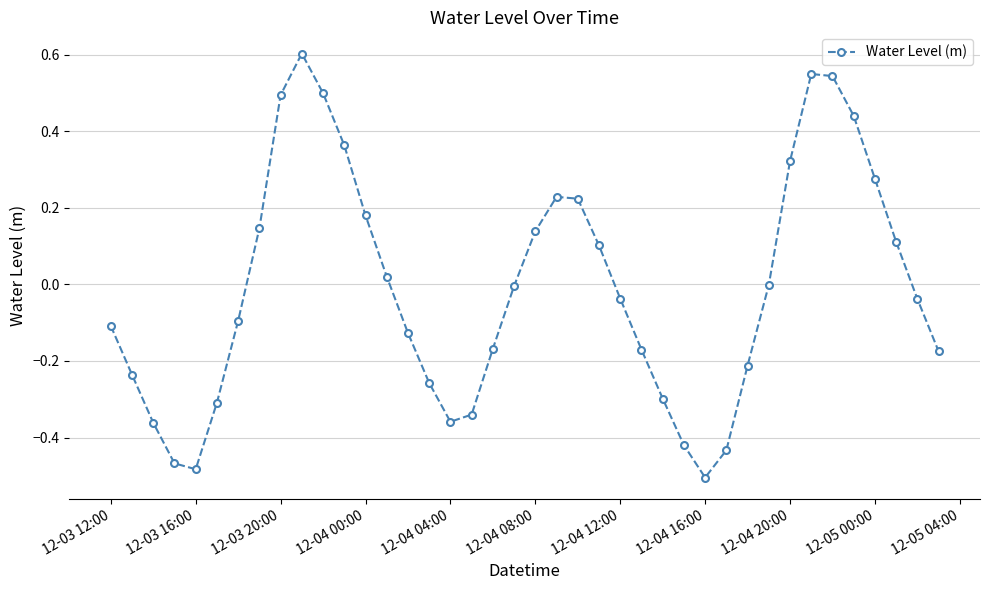

What is the difference between the maximum and minimum values?

1.1